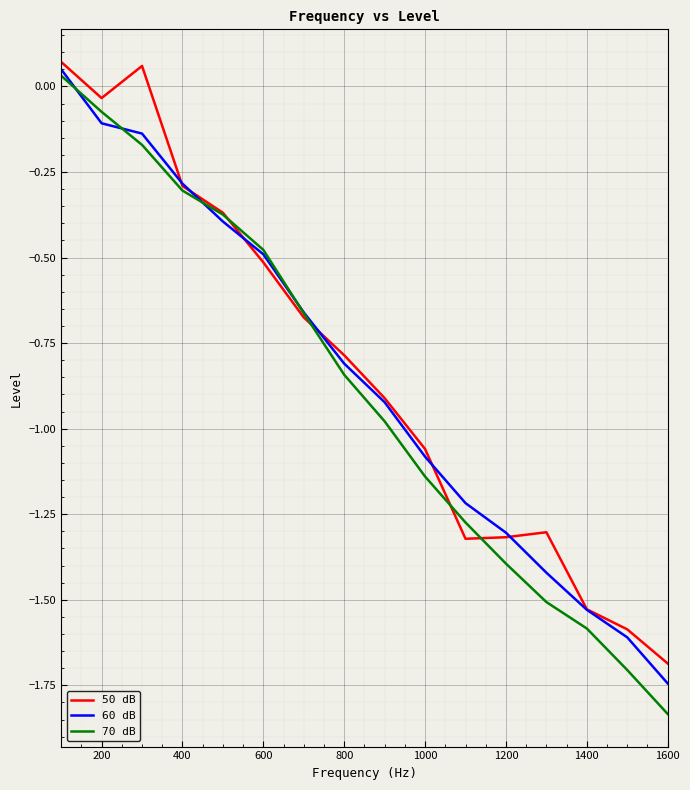

Which series has the widest spread of values?

70 dB